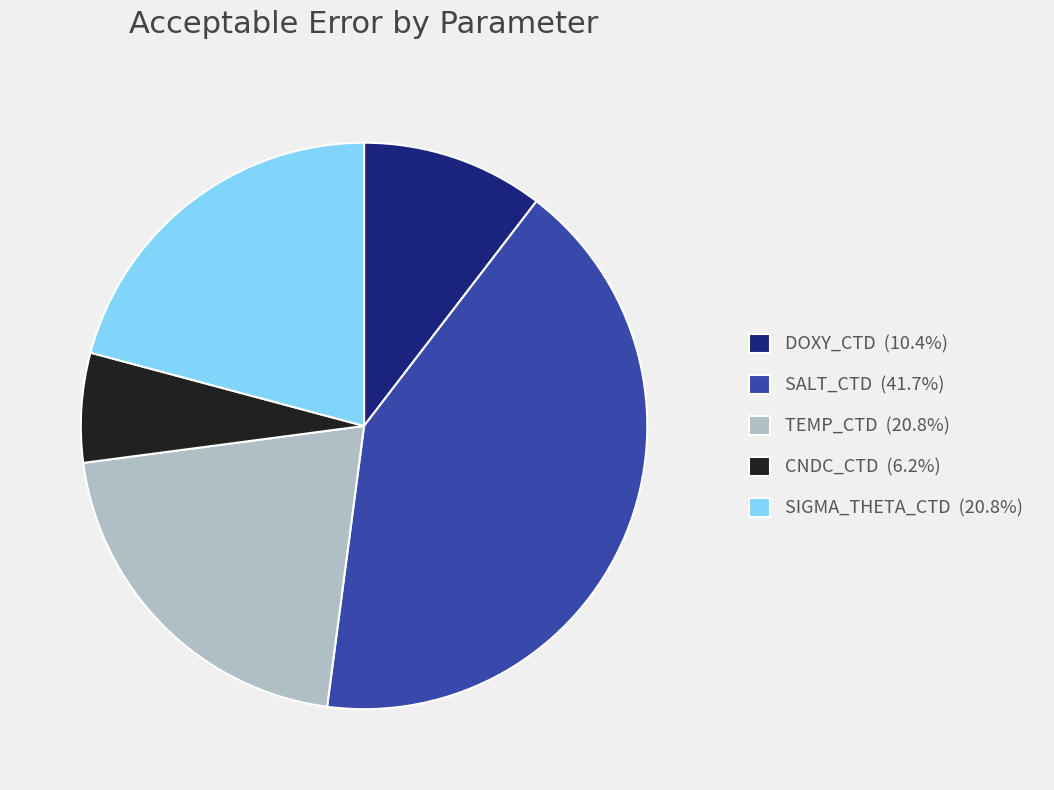

What is the smallest slice in the pie chart?

CNDC_CTD